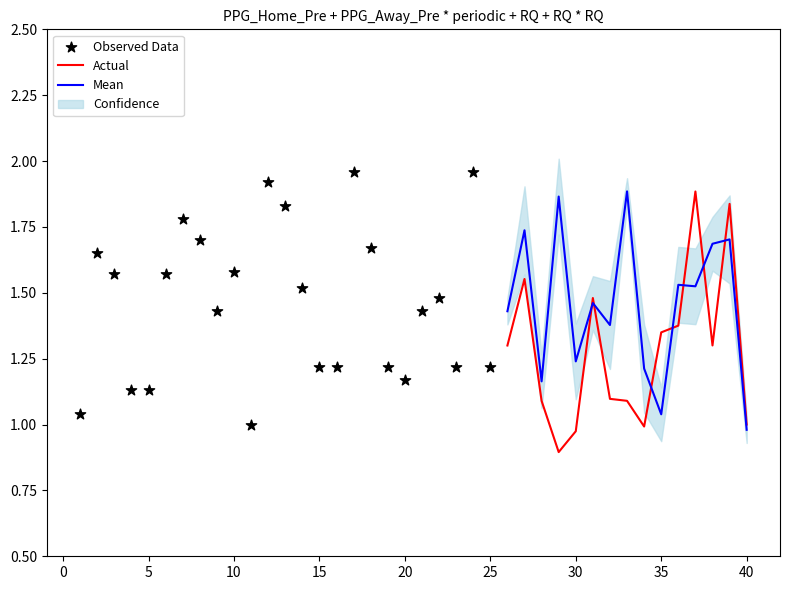

True or false: Mean has a value of 2.2 at 30.

False